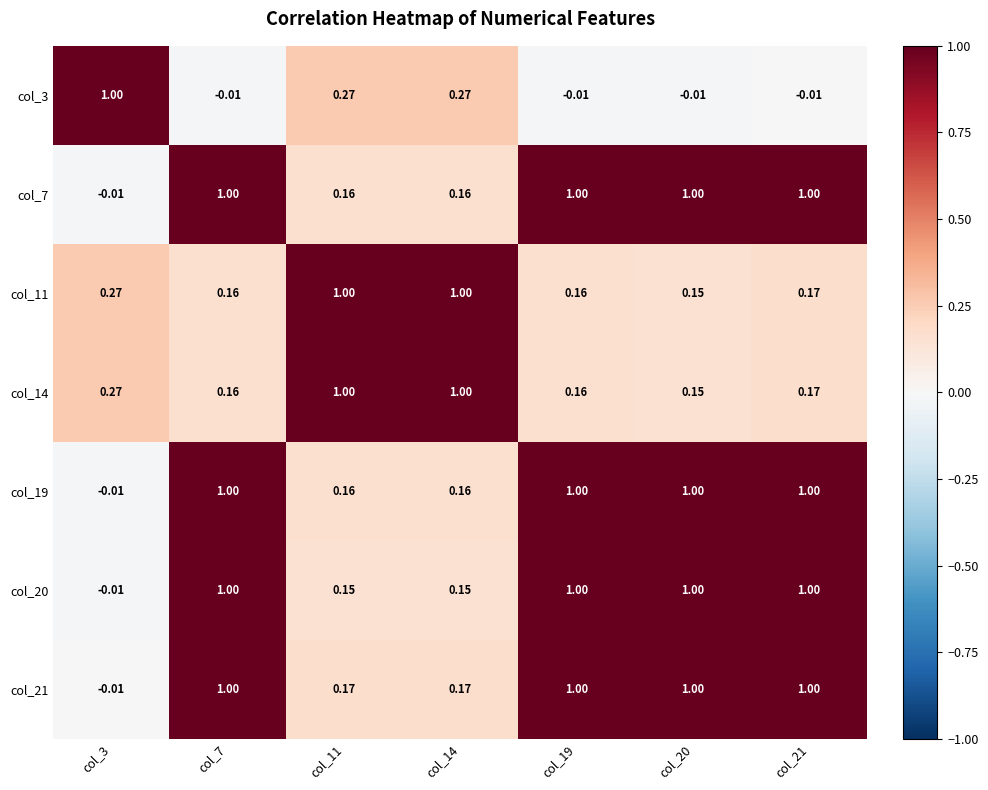

Is the value of col_20 at col_7 greater than the value of col_7 at col_3?

Yes